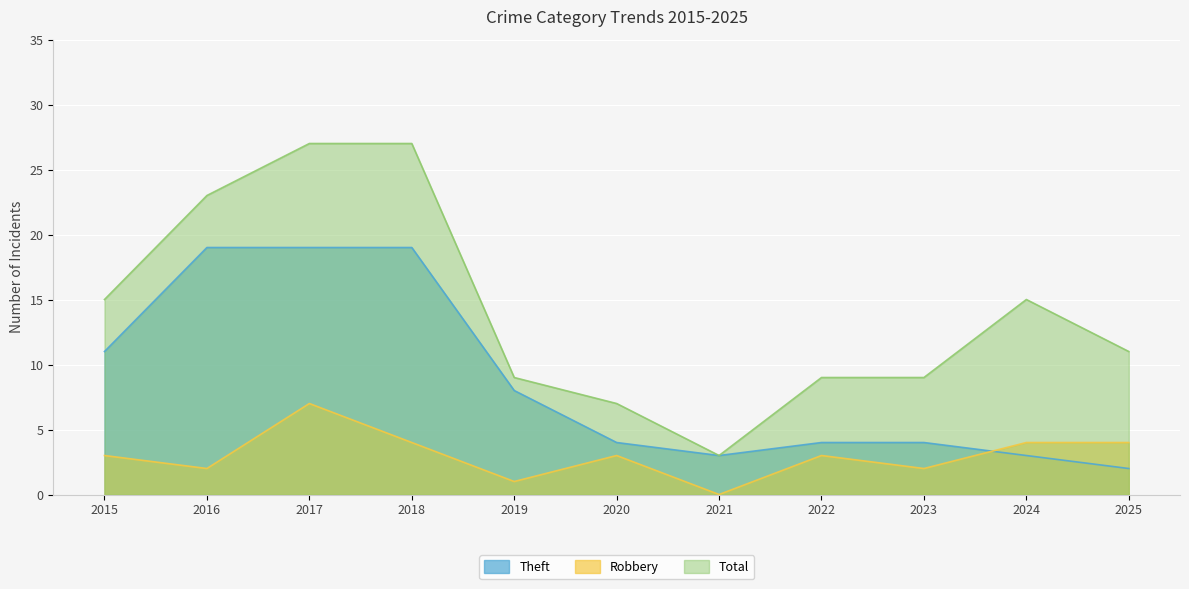

Which series has the largest total across all categories?

Total